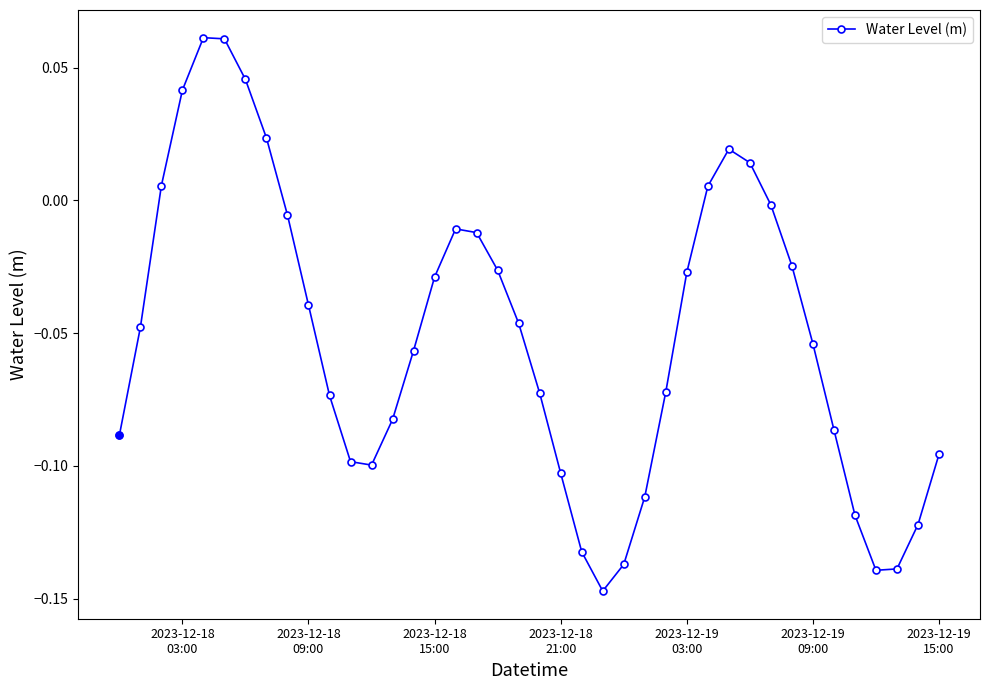

How many interior local peaks (higher than both neighbors) does the data have?

3